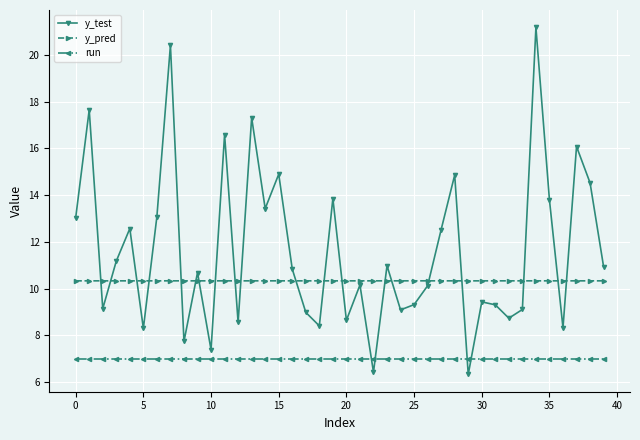

What is the sum of all y_pred values?

413.1